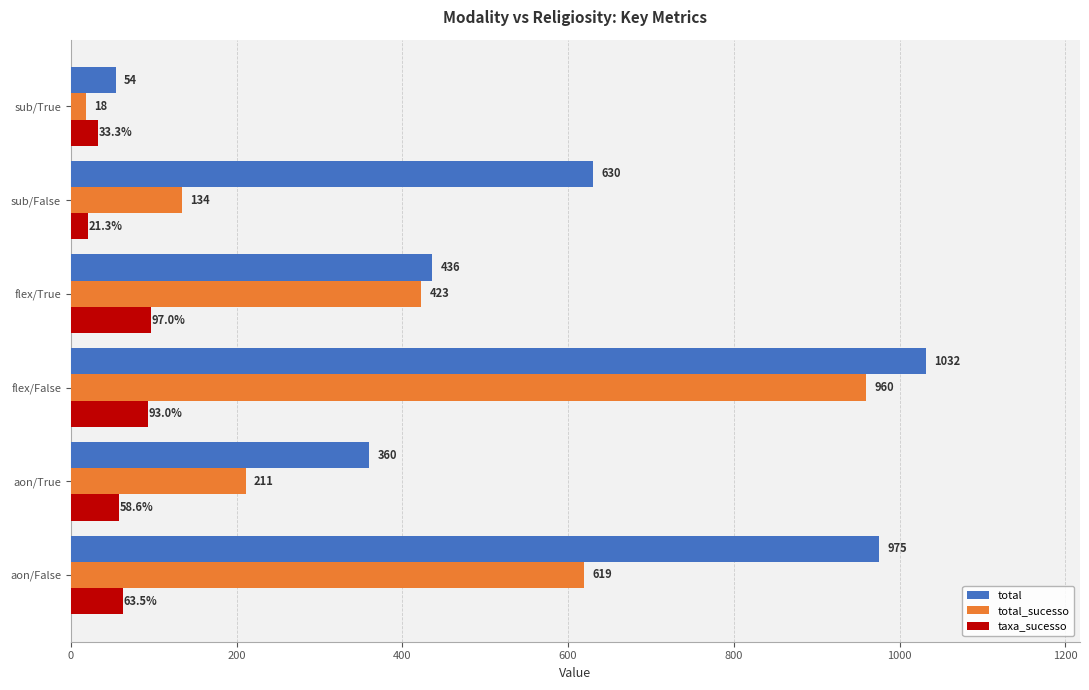

The total series shows 151.9 at aon/True. True or false?

False